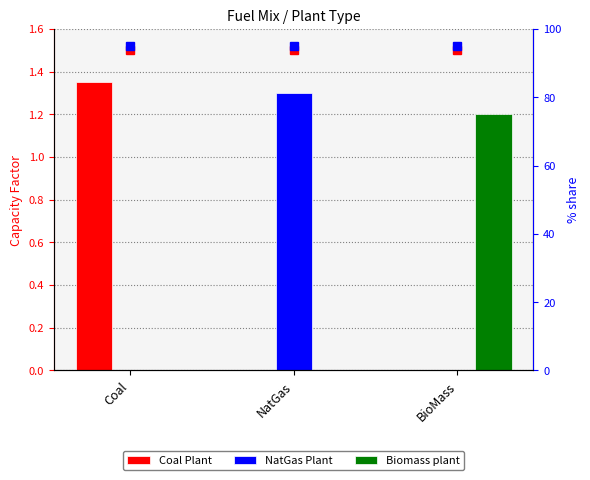

Rank the categories by NatGas Plant value from highest to lowest.

NatGas, Coal, BioMass